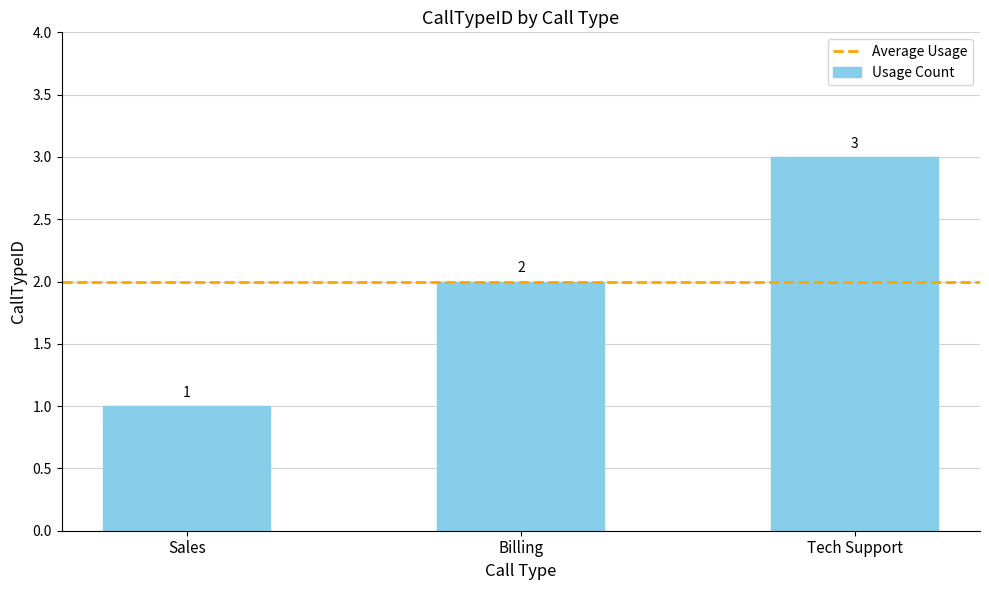

Reading left to right, transcribe all the data shown in this chart.

Sales=1	Billing=2	Tech Support=3